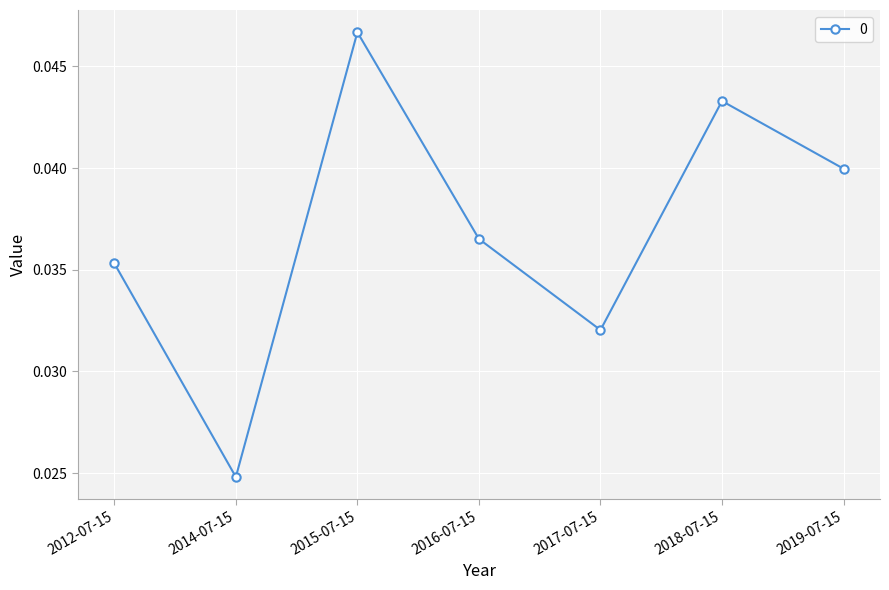

Which label corresponds to the largest value in the chart?

2015-07-15